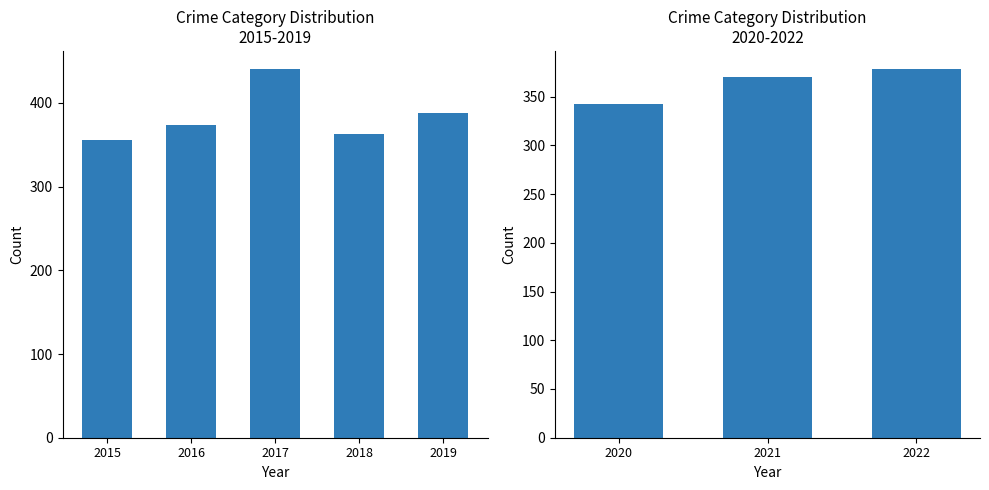

What is the smallest value displayed?

342